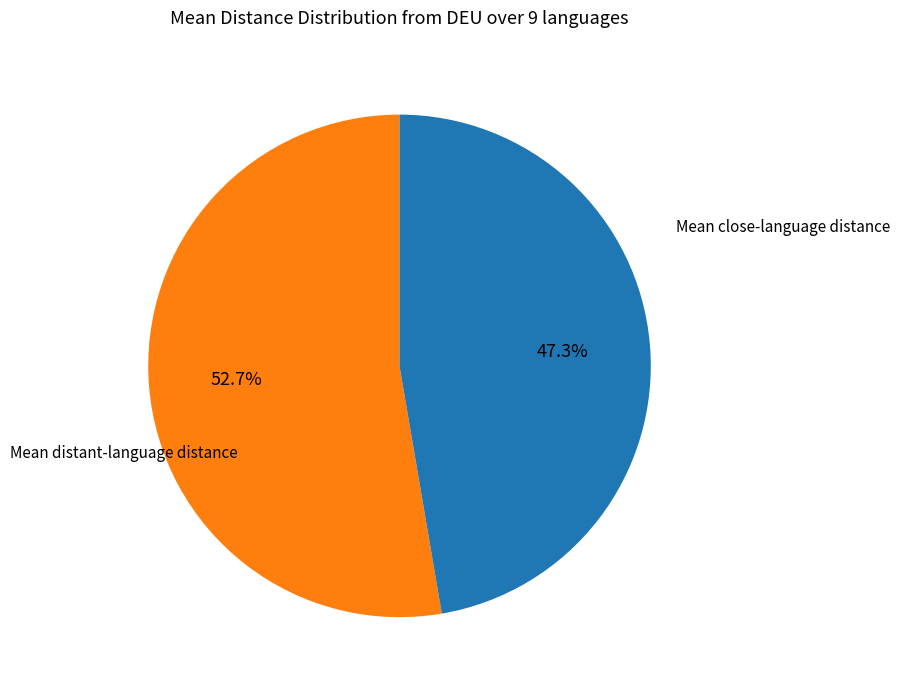

How many segments does this pie chart have?

2